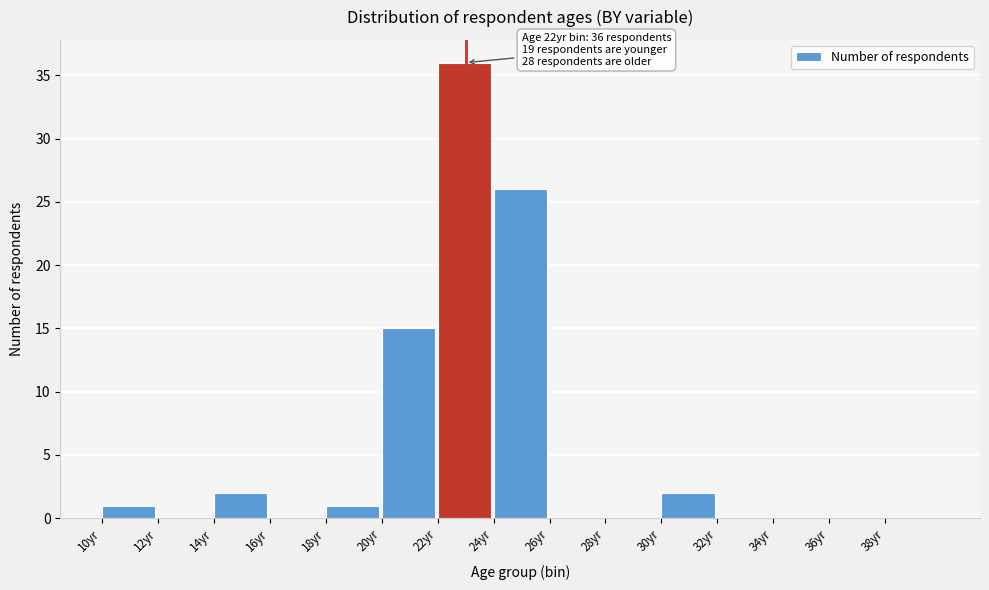

Over which range of the x-axis is the bar tallest?

22 to 24